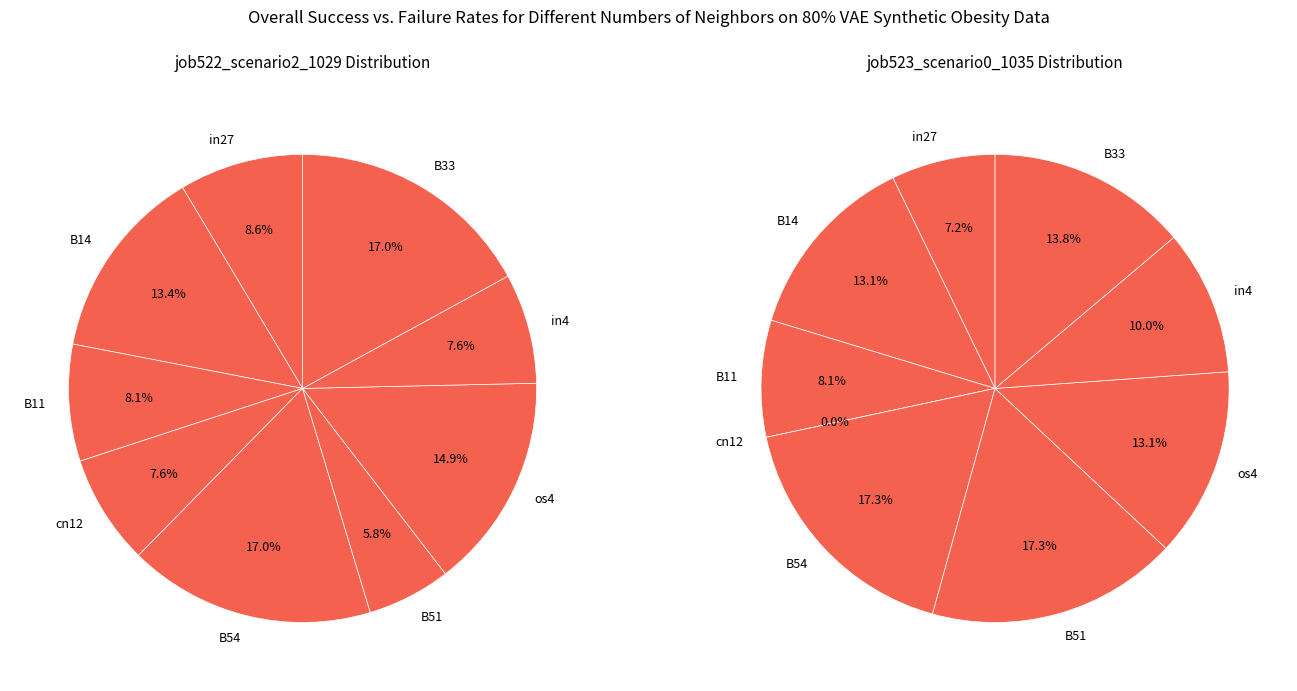

Is the sum of in4 and B14 greater than half?

No